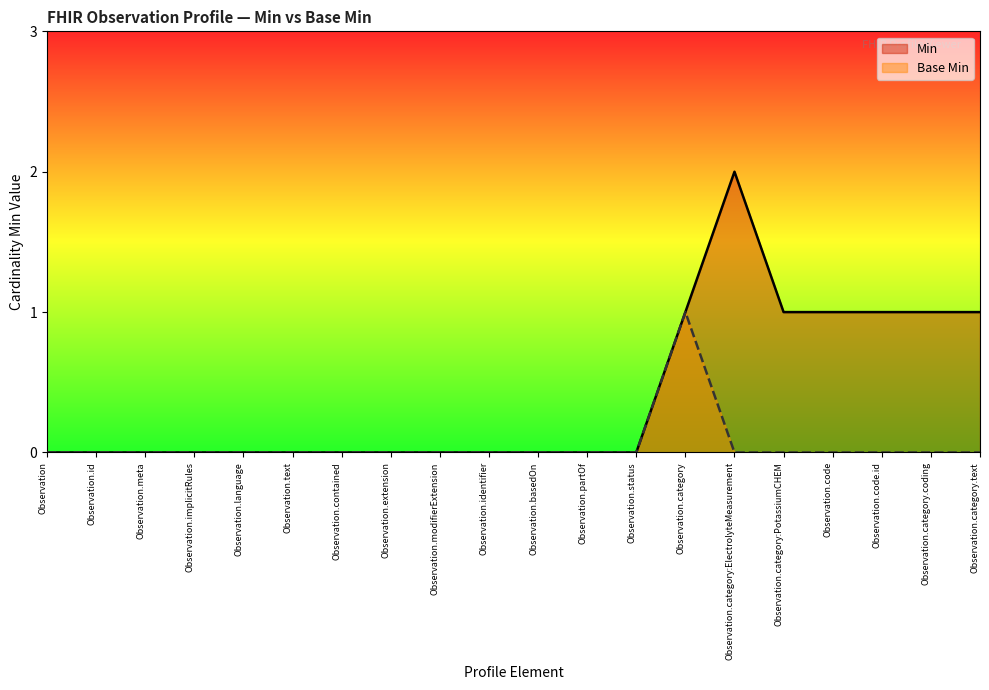

Reading left to right, list all the values displayed in this chart.

Min: Observation=0	Observation.id=0	Observation.meta=0	Observation.implicitRules=0	Observation.language=0	Observation.text=0	Observation.contained=0	Observation.extension=0	Observation.modifierExtension=0	Observation.identifier=0	Observation.basedOn=0	Observation.partOf=0	Observation.status=0	Observation.category=1	Observation.category:ElectrolyteMeasurement=2	Observation.category:PotassiumCHEM=1	Observation.code=1	Observation.code.id=1	Observation.category.coding=1	Observation.category.text=1
Base Min: Observation=0	Observation.id=0	Observation.meta=0	Observation.implicitRules=0	Observation.language=0	Observation.text=0	Observation.contained=0	Observation.extension=0	Observation.modifierExtension=0	Observation.identifier=0	Observation.basedOn=0	Observation.partOf=0	Observation.status=0	Observation.category=1	Observation.category:ElectrolyteMeasurement=0	Observation.category:PotassiumCHEM=0	Observation.code=0	Observation.code.id=0	Observation.category.coding=0	Observation.category.text=0